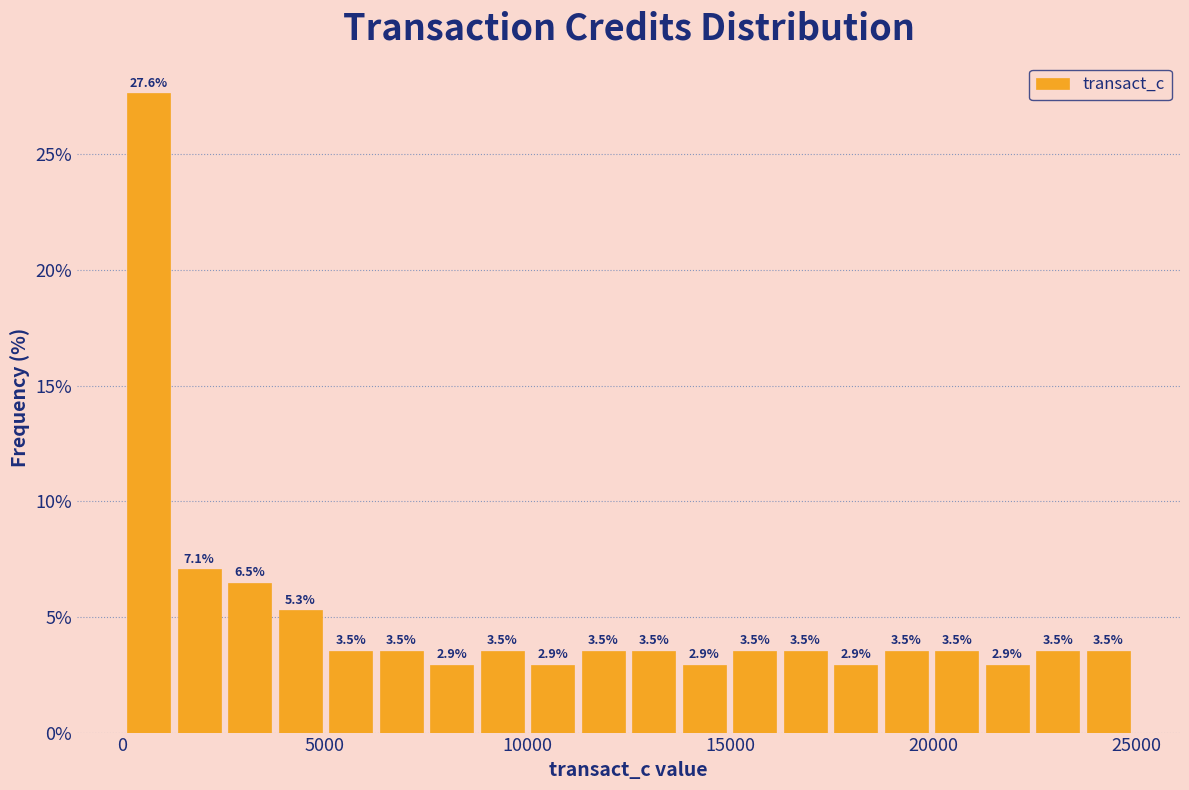

Read against the x-axis, roughly where is the centre of the tallest bar?

500